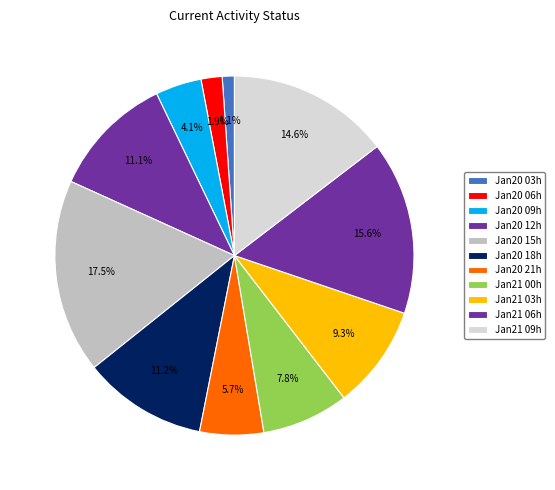

To the nearest percent, what is the difference between the largest and smallest slice percentages?

16%